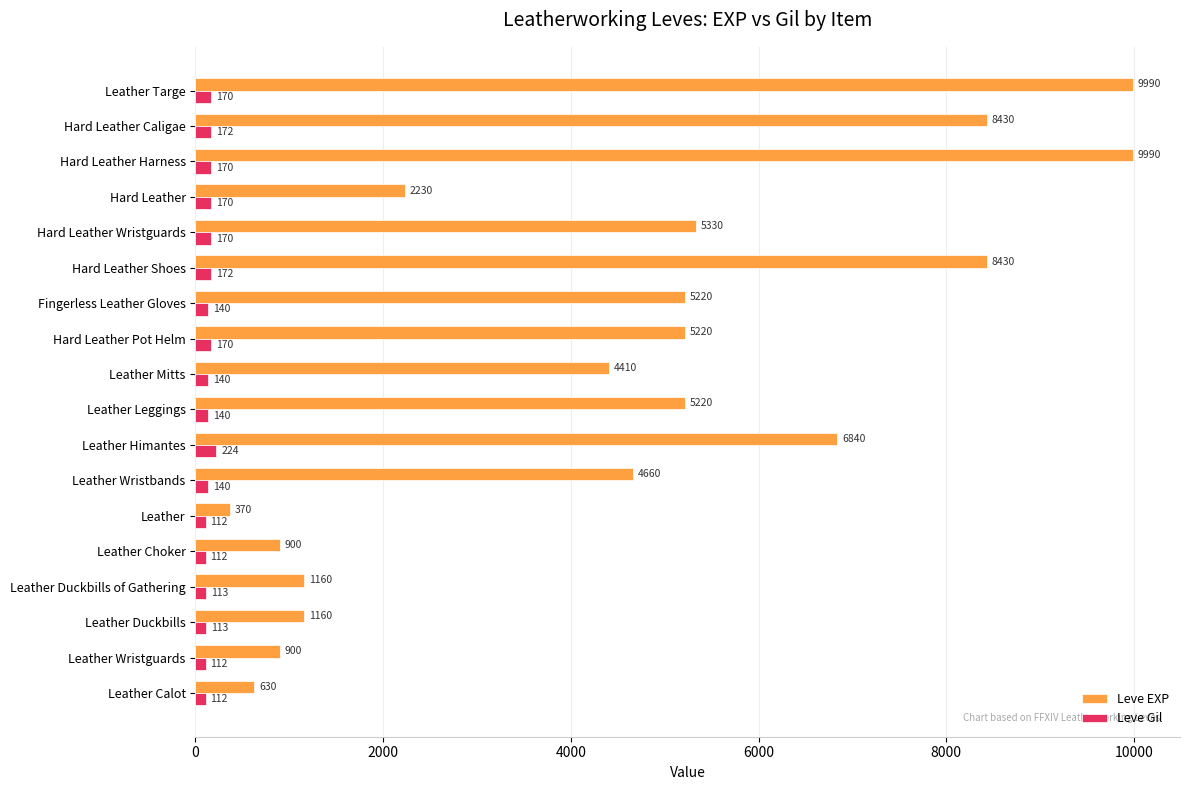

How many values in the Leve Gil series are below 140?

6